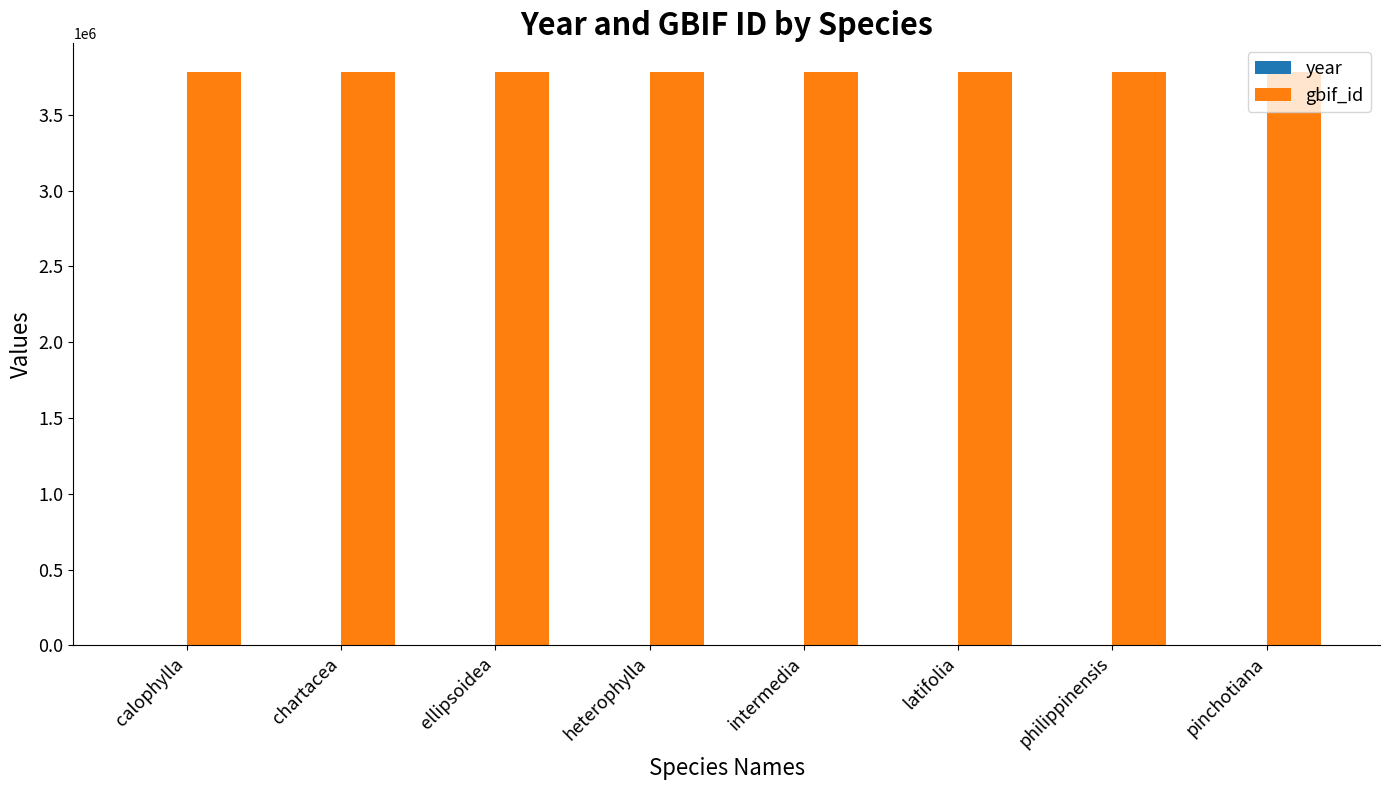

Which series has the largest total across all categories?

gbif_id